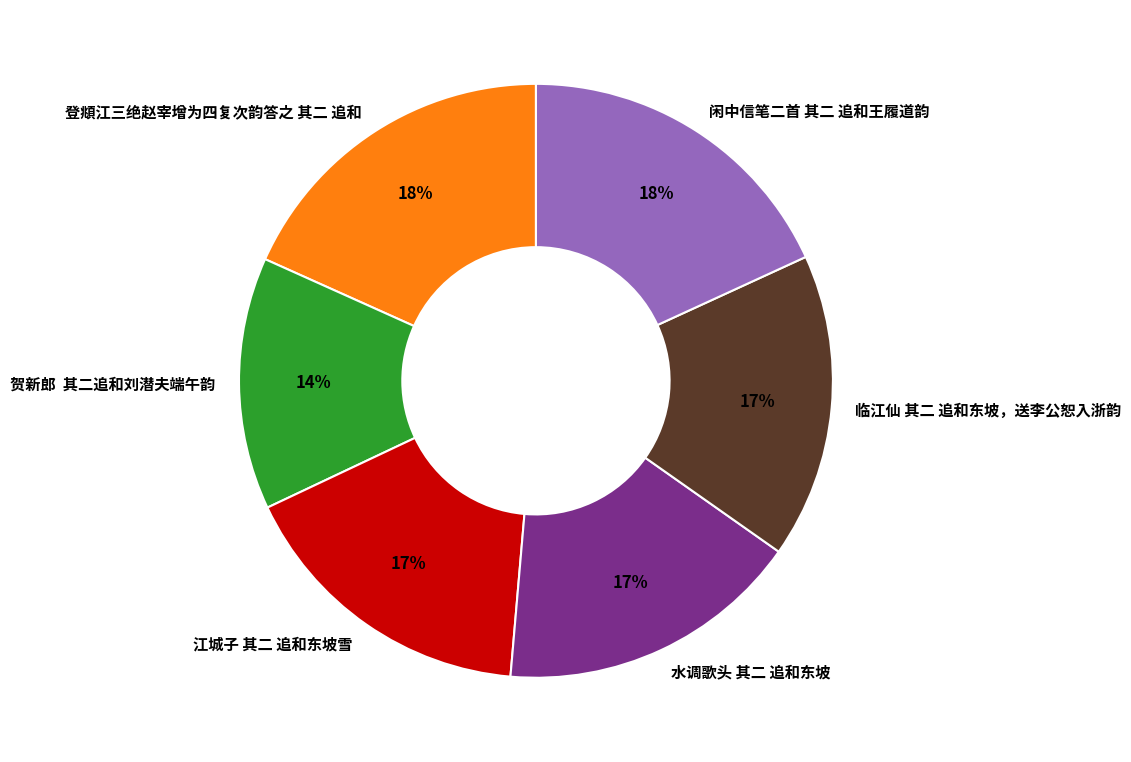

How many slices are in this pie chart?

6